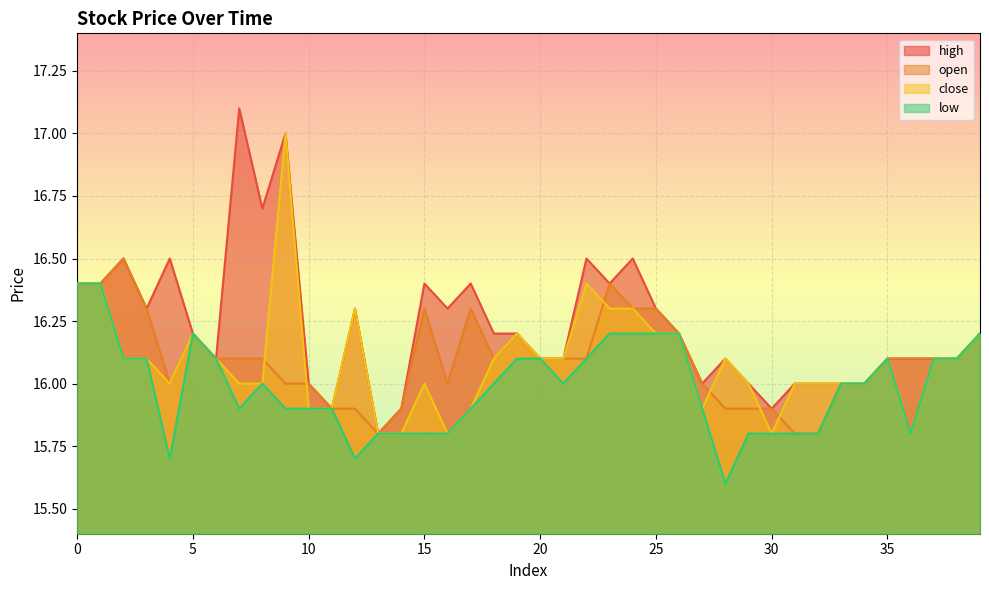

What is the greatest value displayed?

17.1